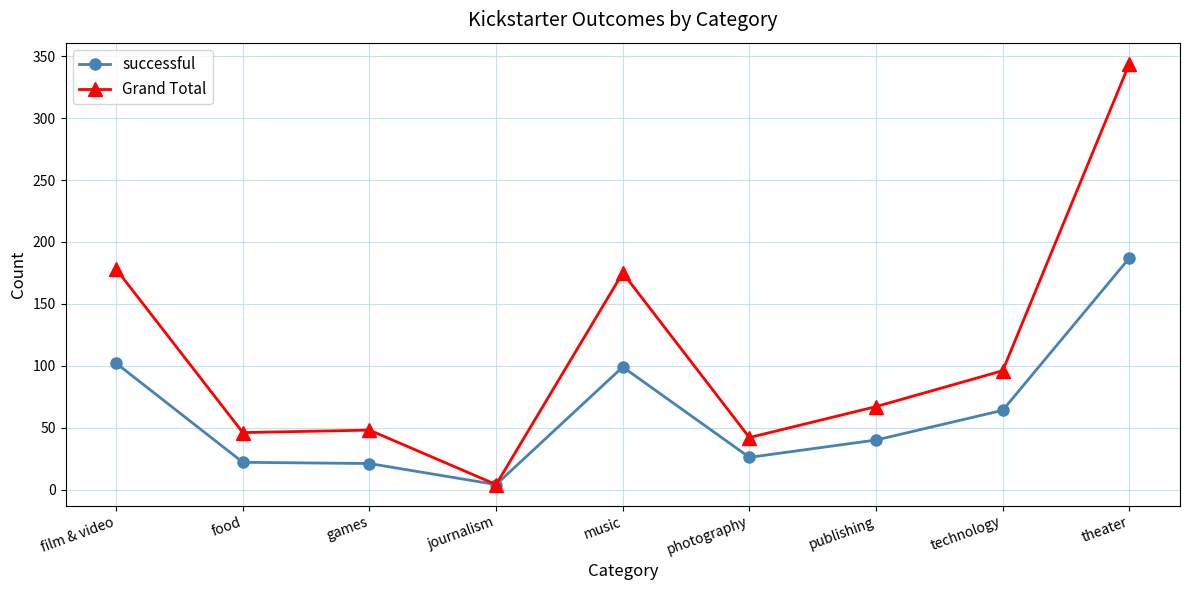

The successful series shows 40 at publishing. True or false?

True